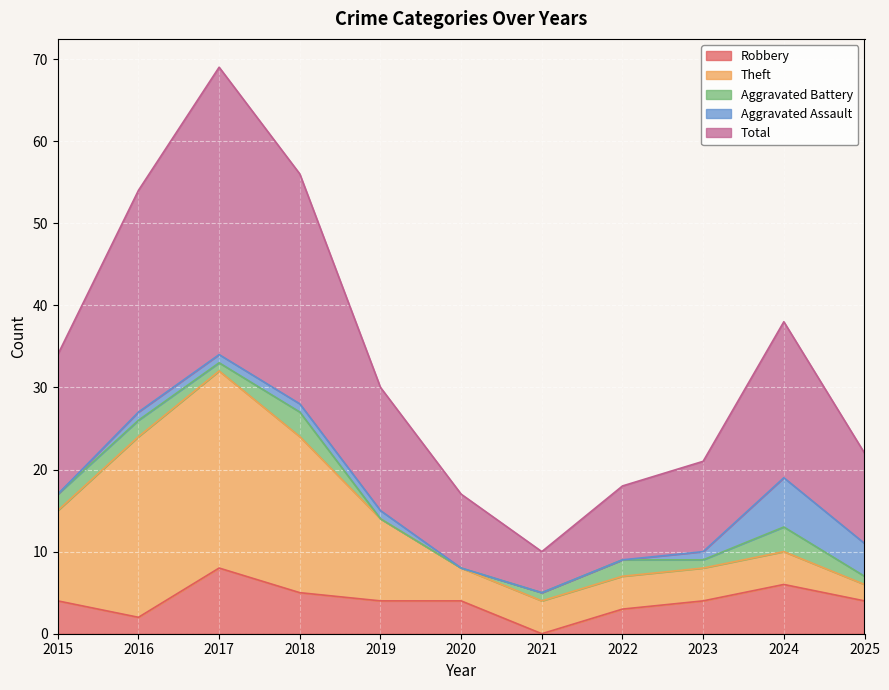

How many interior local valleys does the Aggravated Battery series have?

2